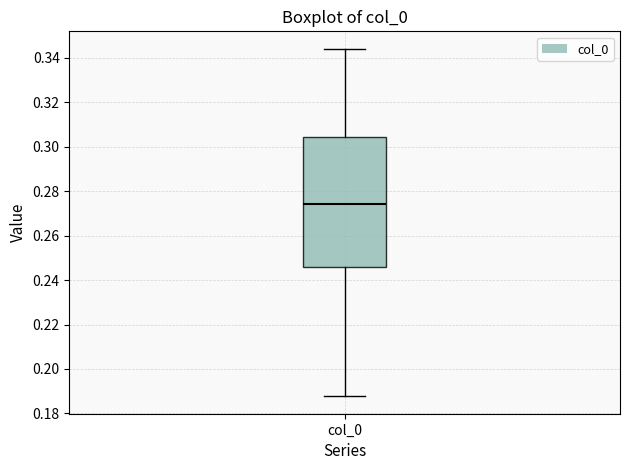

Where is the upper edge of the box for col_0 on the y-axis? The values are not printed on the chart, so give them approximately, as read against the axis.

0.304